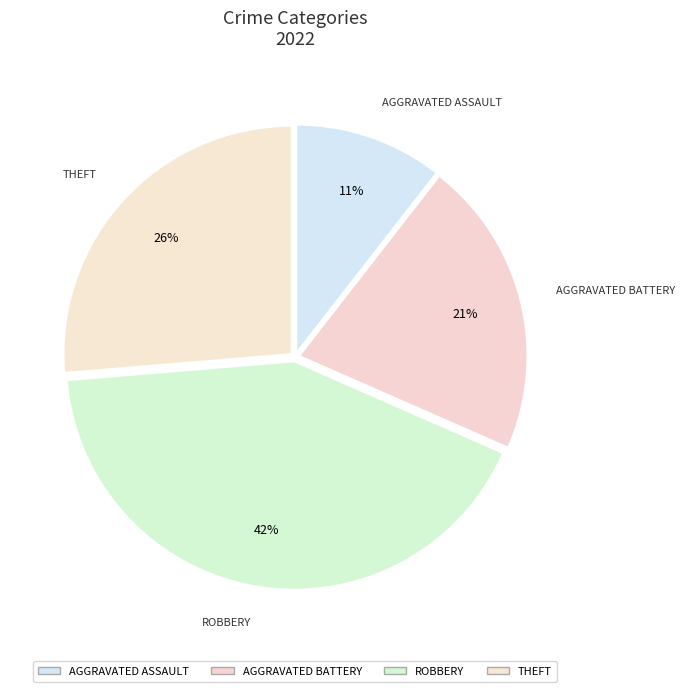

To the nearest percent, what is the average slice percentage?

25%